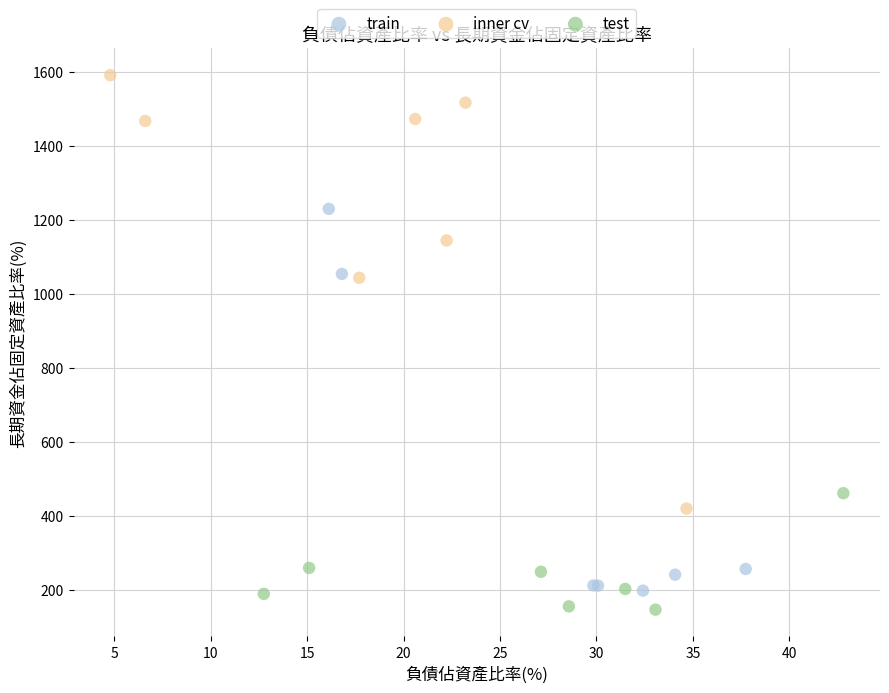

Which series contains the highest Y value?

inner cv